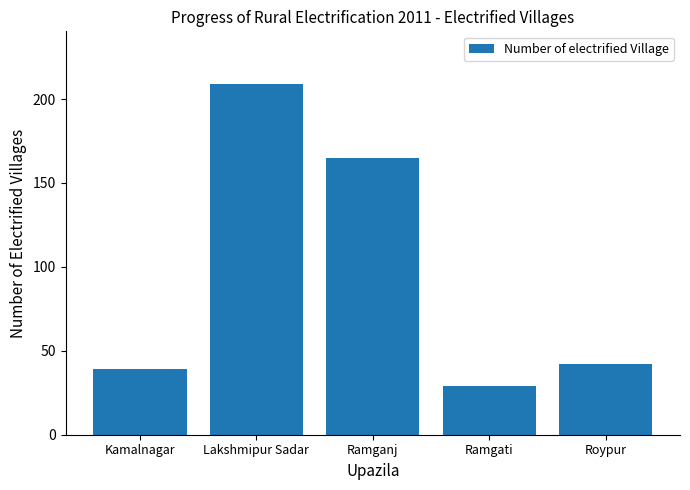

What is the maximum value shown in the chart?

209